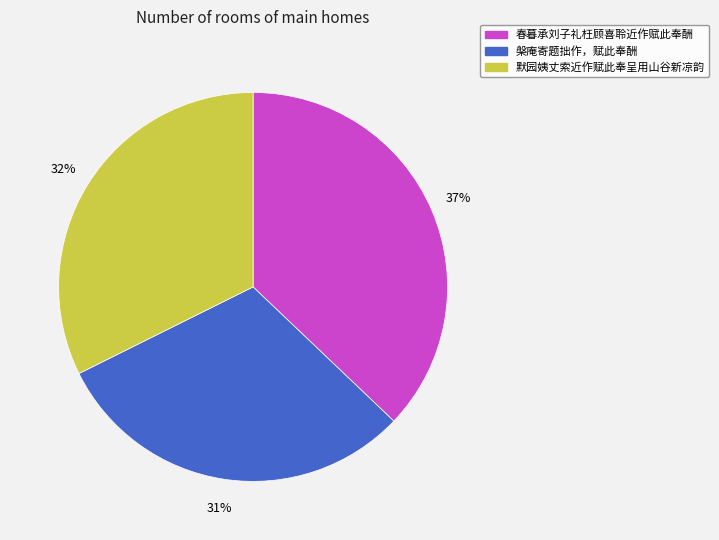

To the nearest percent, what is the combined percentage of 默园姨丈索近作赋此奉呈用山谷新凉韵 and 春暮承刘子礼枉顾喜聆近作赋此奉酬?

69%